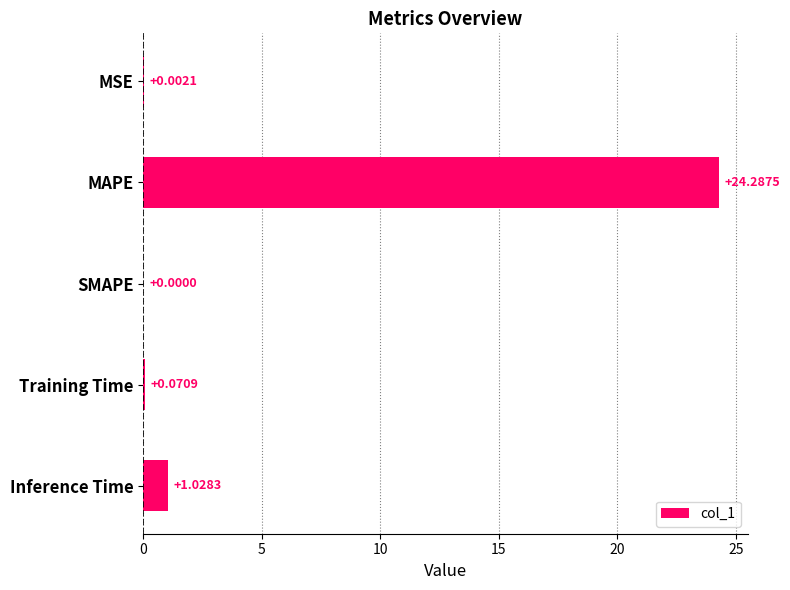

What is the change in value from MSE to MAPE?

+24.3